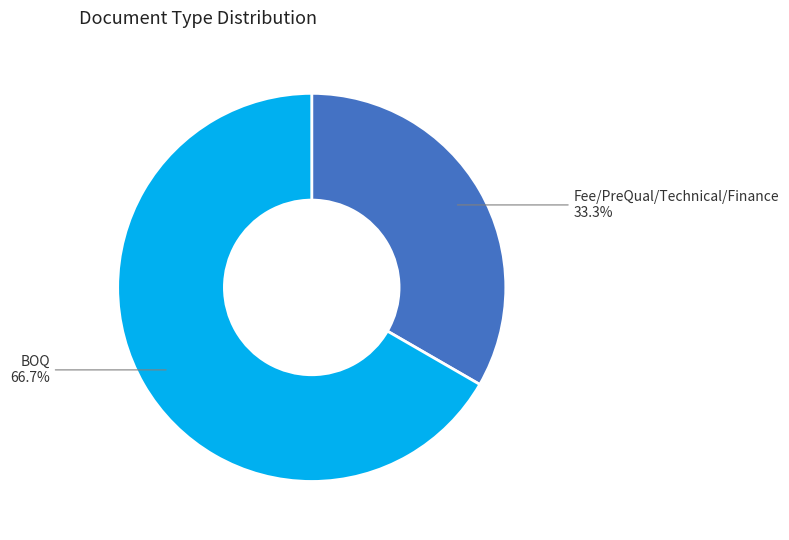

Is there any slice that represents more than half of the pie?

Yes